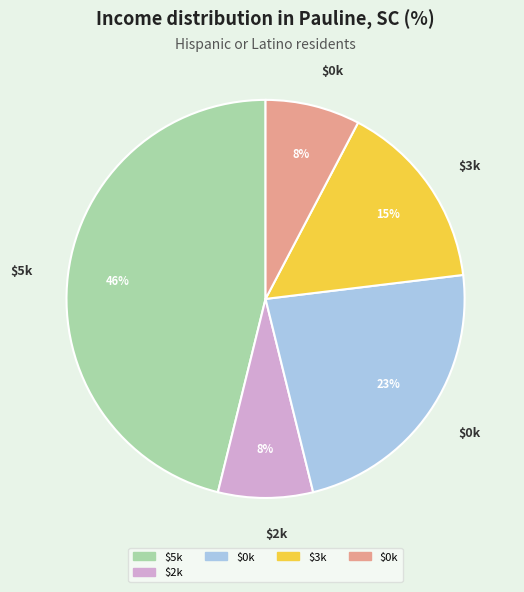

Does any single category account for the majority?

No